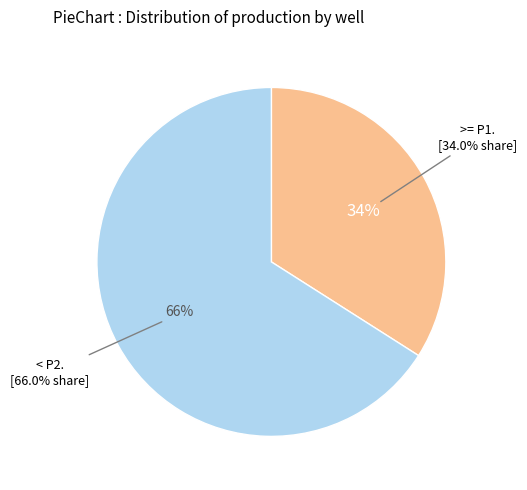

Which category has the smallest portion of the pie?

P1